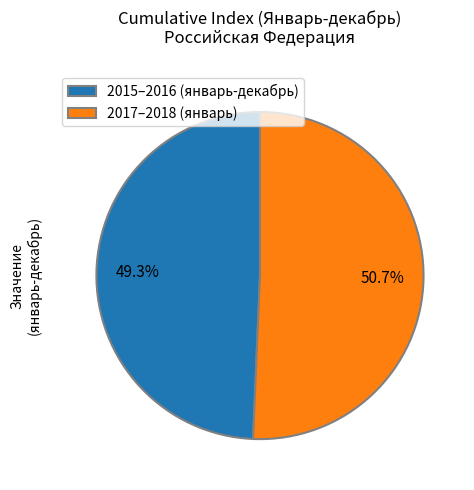

Is there a majority slice in this chart?

Yes